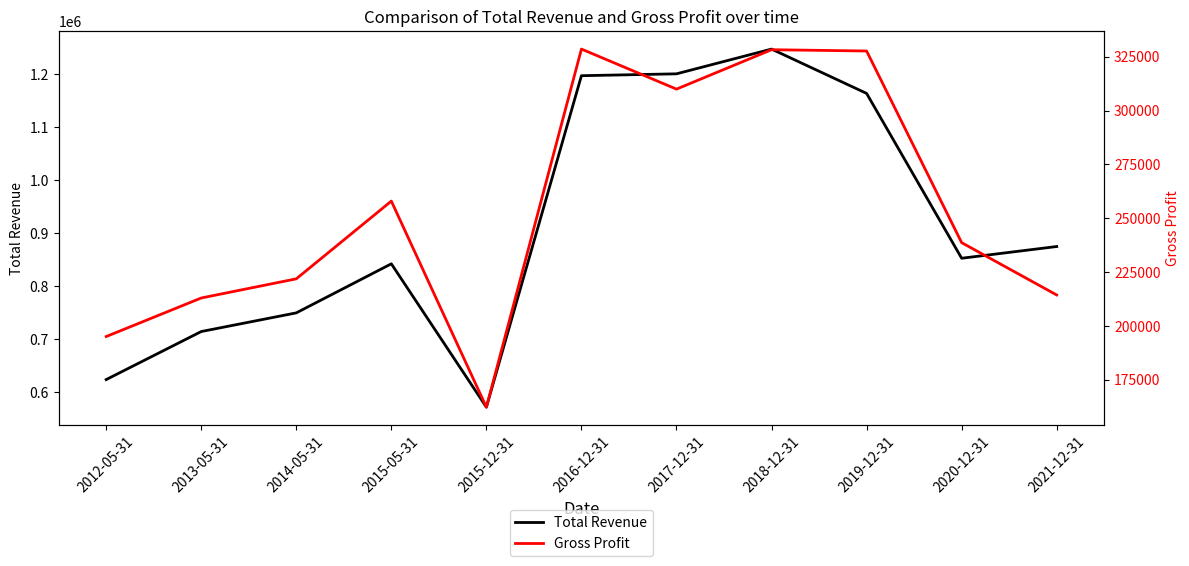

At which category is the sum across all series the highest?

2018-12-31